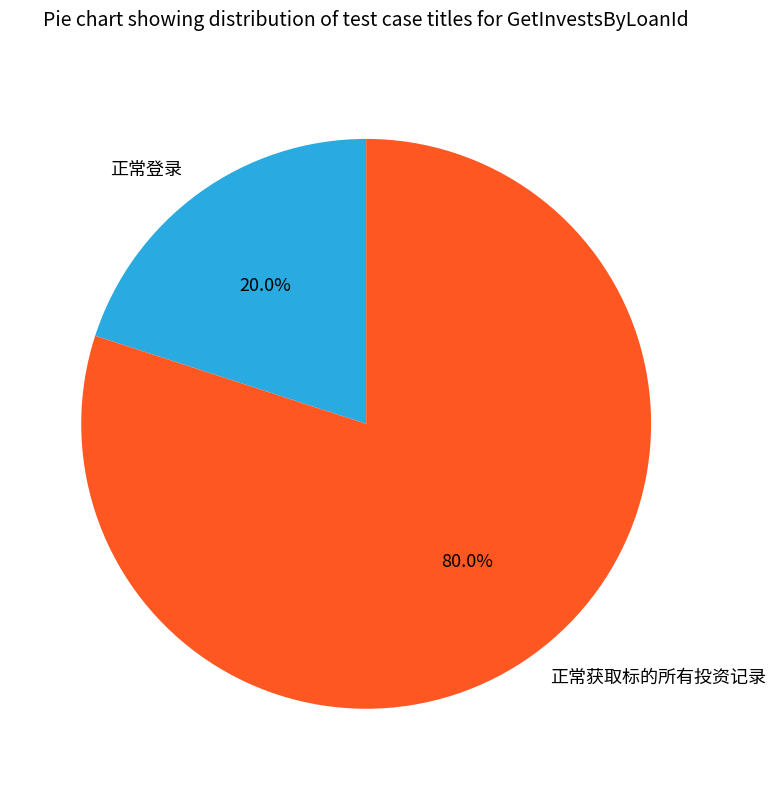

What is the smallest slice in the pie chart?

正常登录